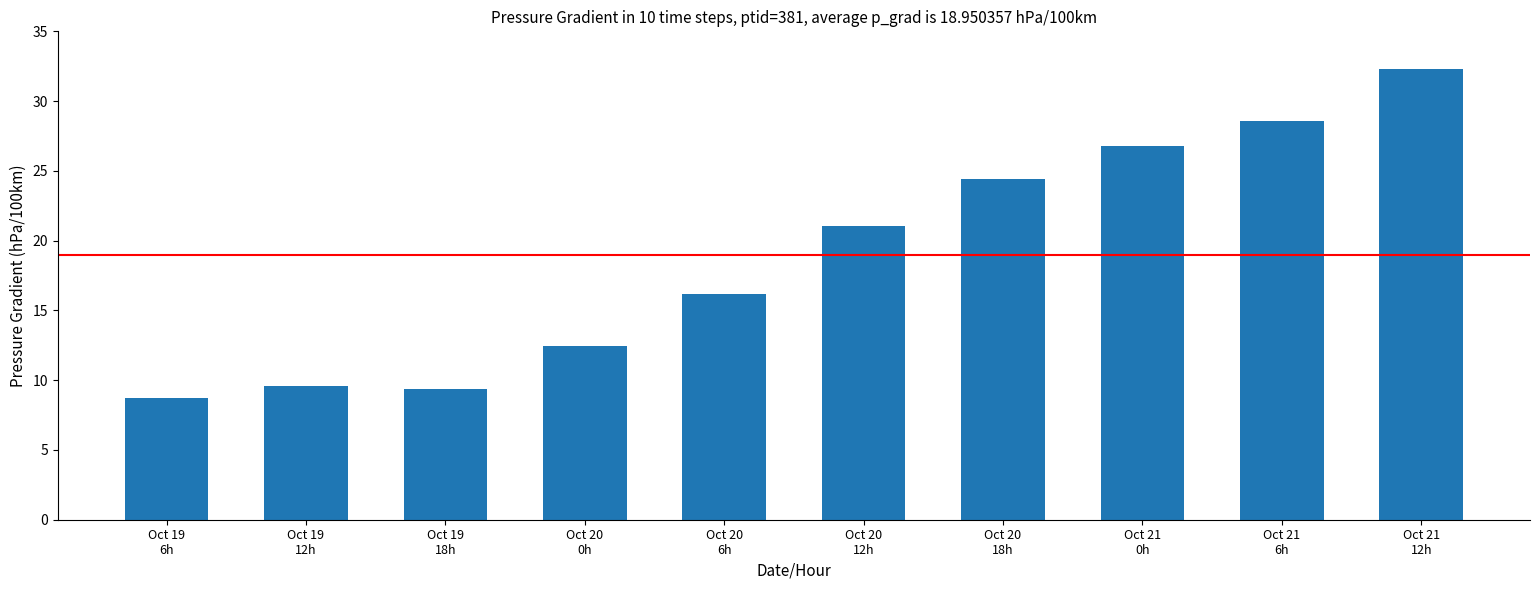

Are the bars horizontal?

No